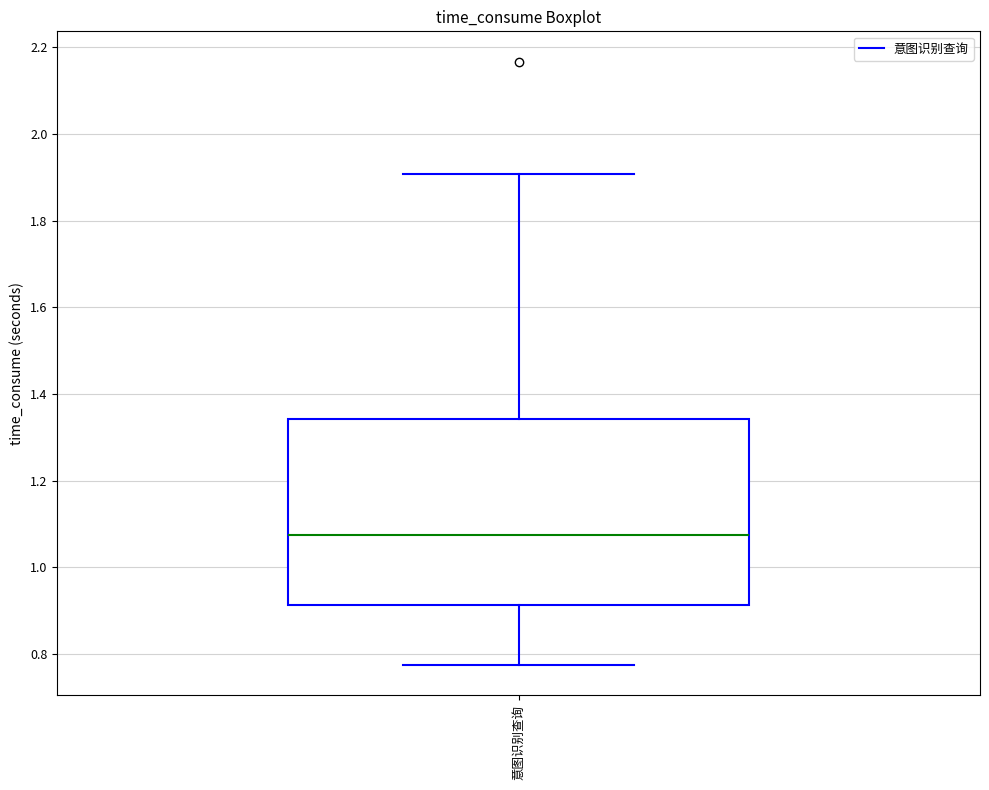

Transcribe this box plot: give where the median line is, the range the box spans, and where the two whiskers end, as read against the y-axis. The values are not printed on the chart, so give them approximately, as read against the axis.

median 1.08, box 0.92 to 1.34, whiskers 0.78 to 1.90